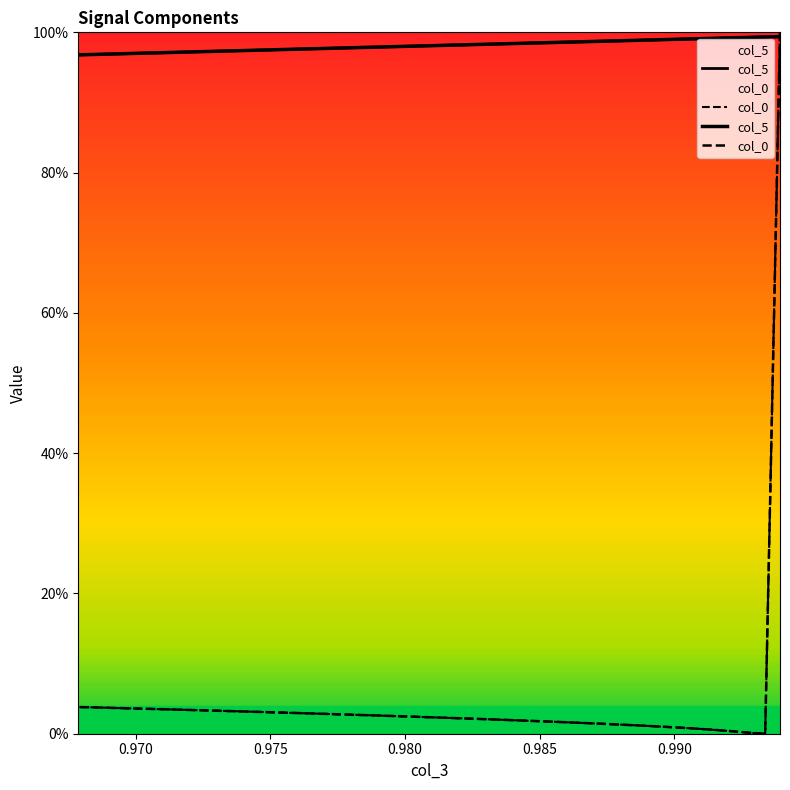

What are all the series names shown in the legend?

col_0, col_5